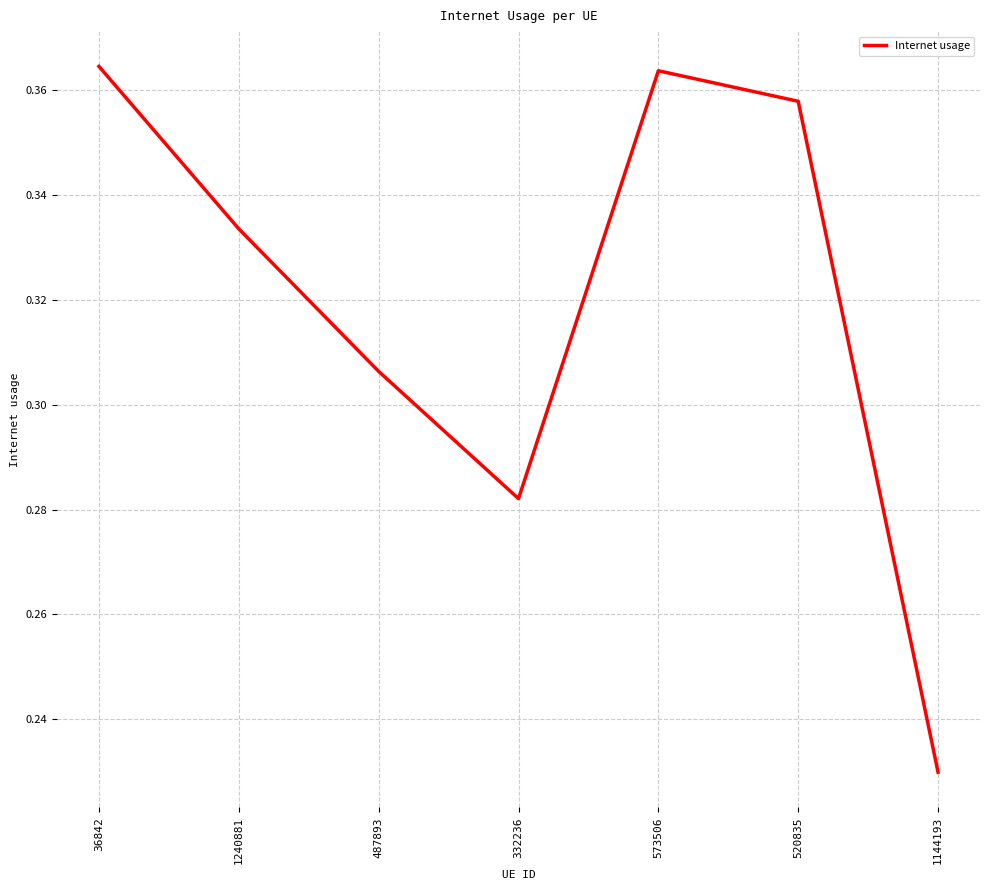

How many values are between 0 and 1?

7